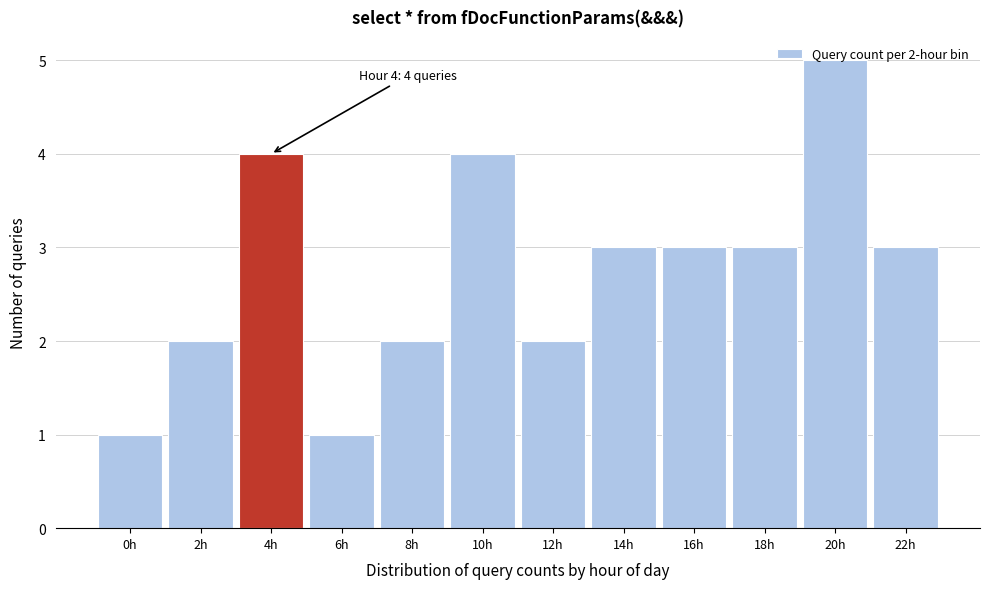

At which category does the chart reach its peak across all series?

20h